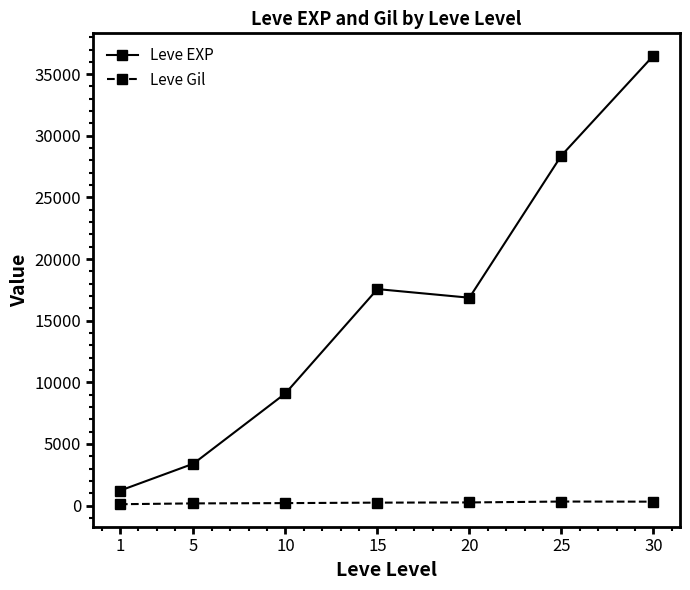

How many data points in Leve EXP are less than 16865?

3